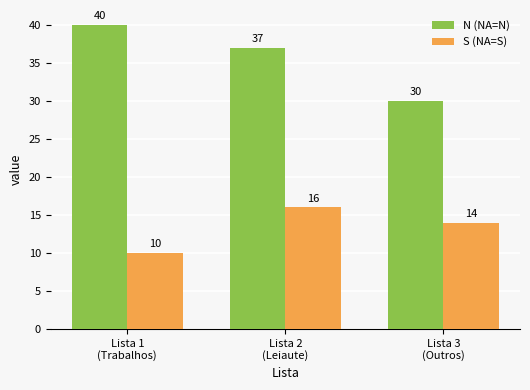

What is the difference between the N (NA=N) values at Lista 3
(Outros) and Lista 1
(Trabalhos)?

10